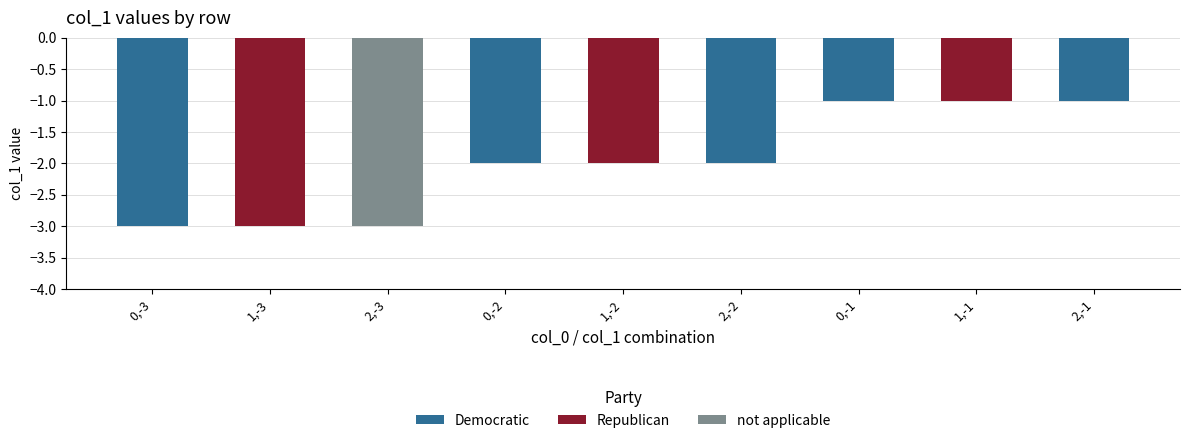

Count the values in the range -3 to -1.

9